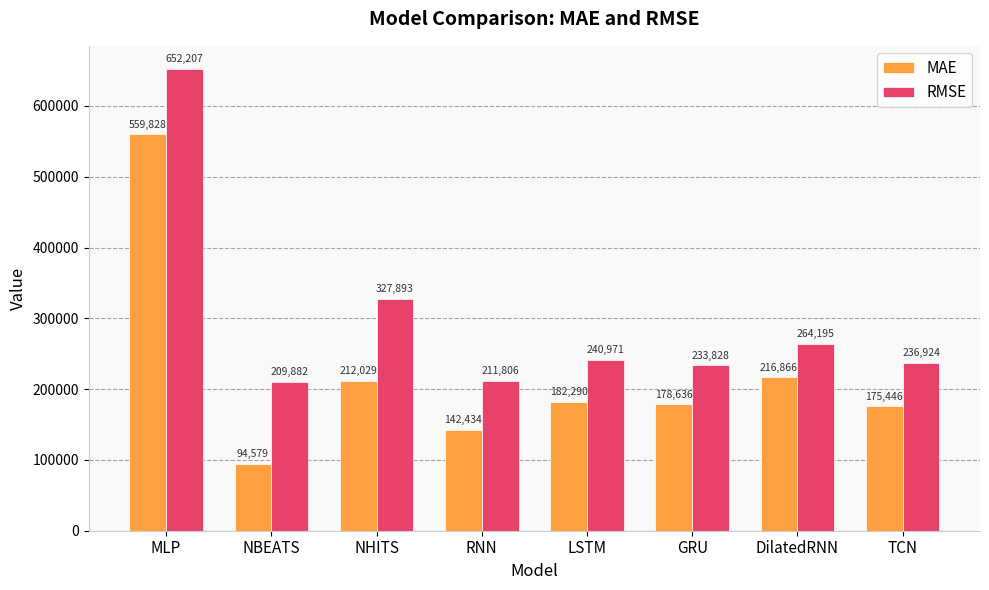

Between NBEATS and GRU, which series saw the biggest shift?

MAE